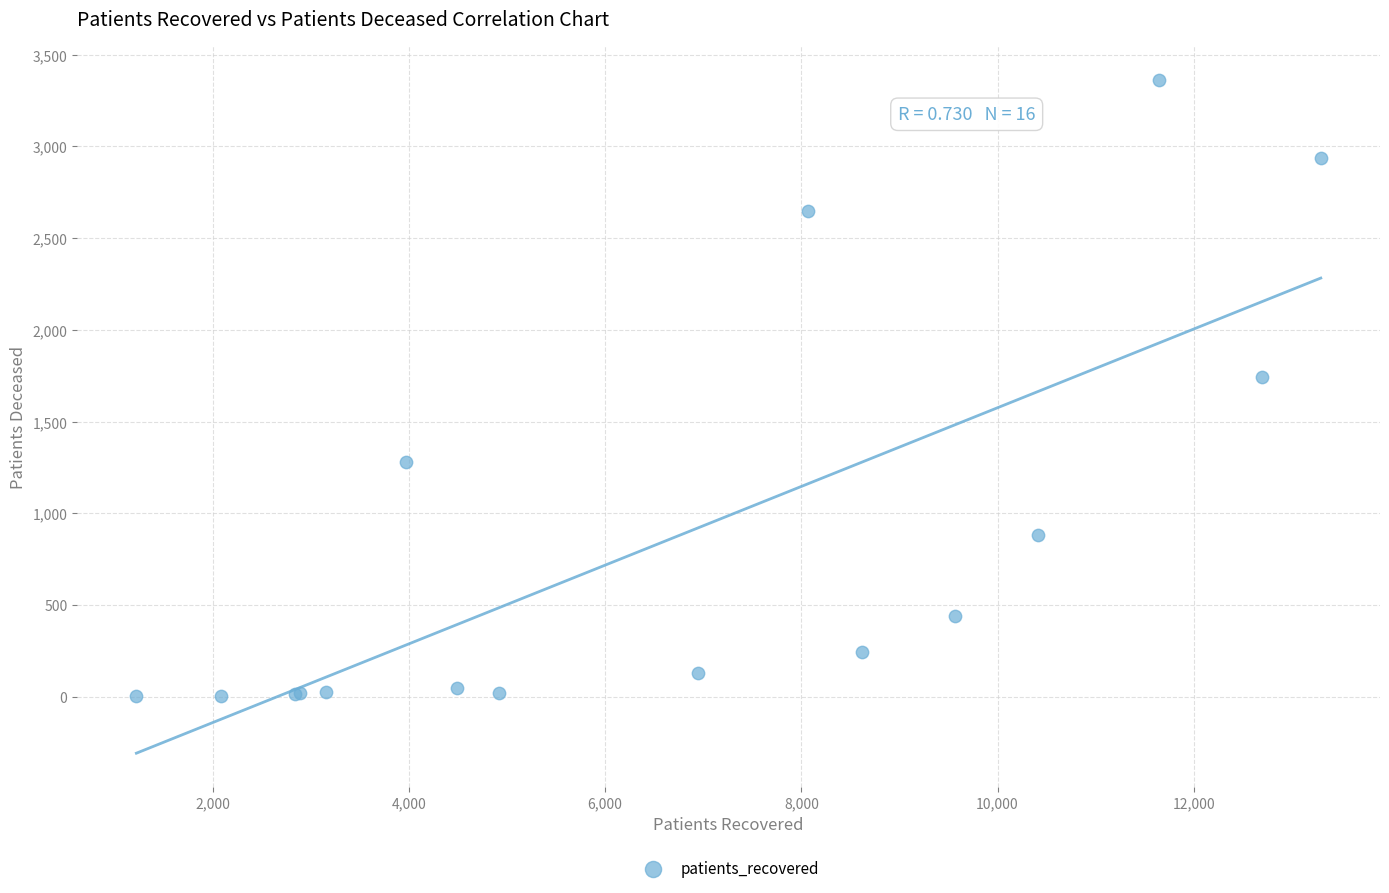

What Y value in the scatter plot is closest to 1683?

1746